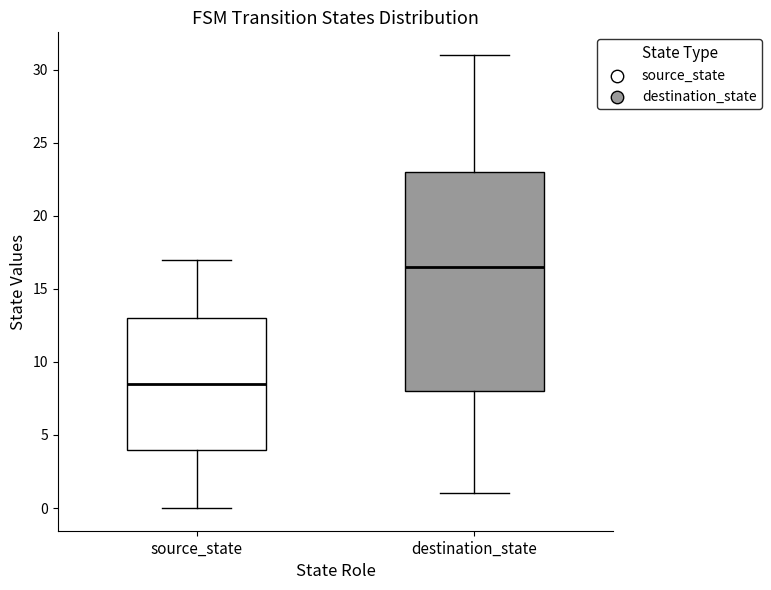

Which box is the tallest, from its lower edge to its upper edge?

destination_state